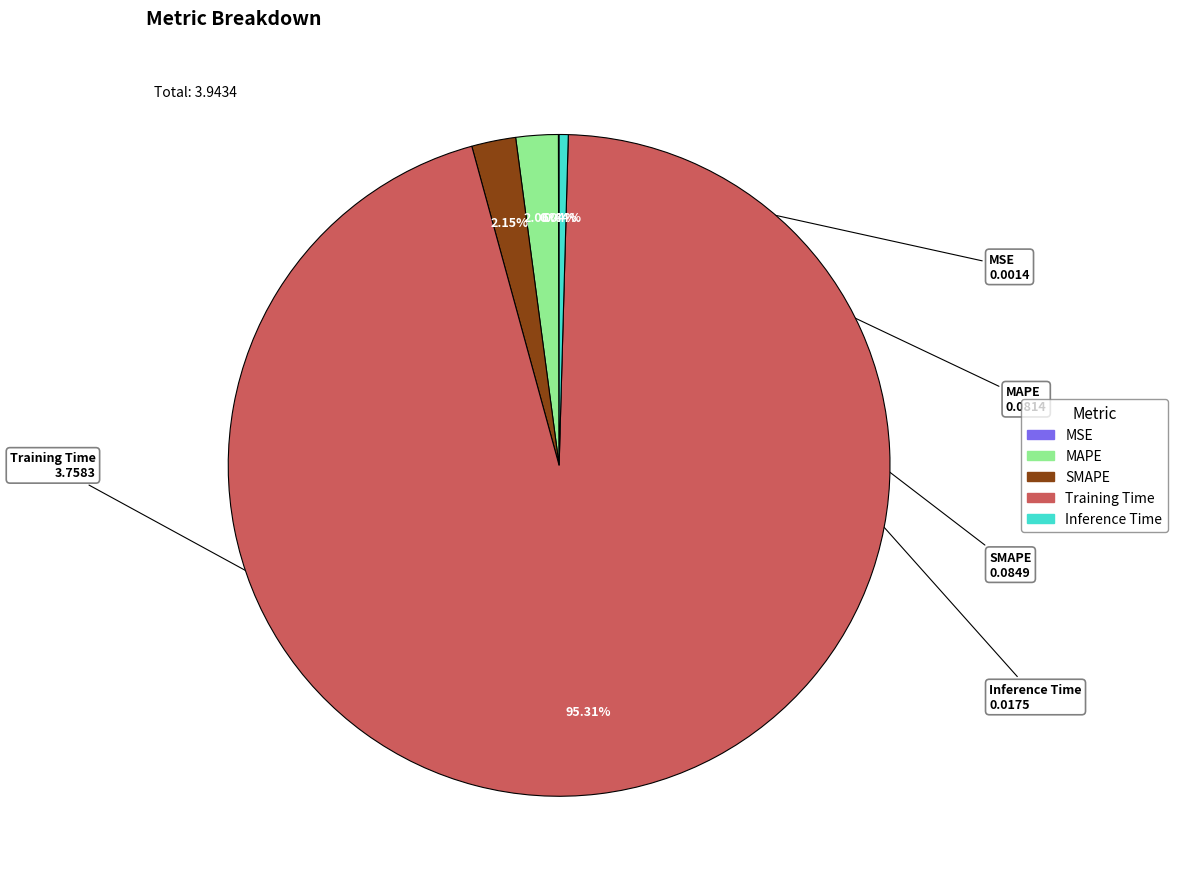

Between SMAPE and Training Time, which is larger?

Training Time